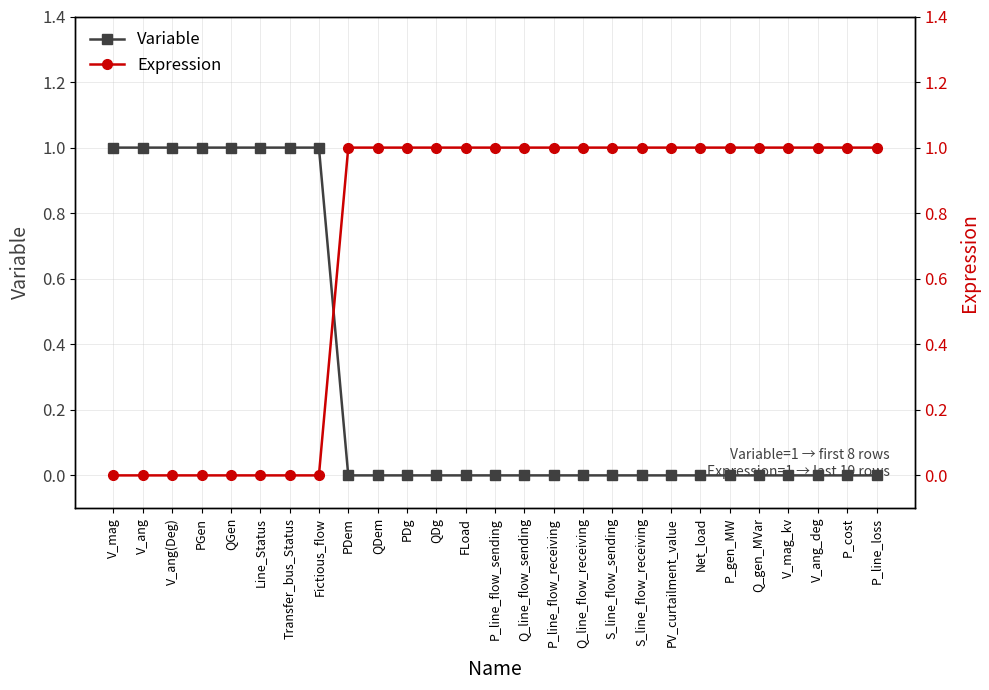

True or false: Expression and Variable intersect in this chart.

True